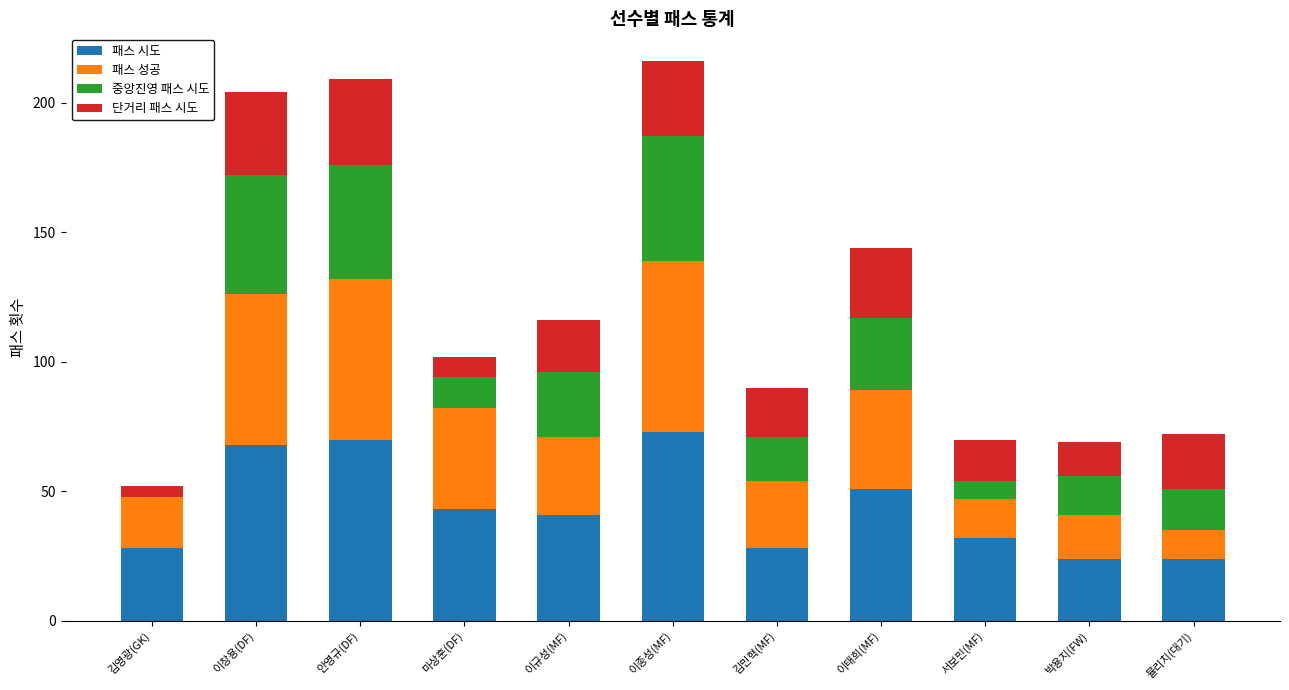

What is the sum of the 패스 시도 values at 안영규(DF) and 이태희(MF)?

121